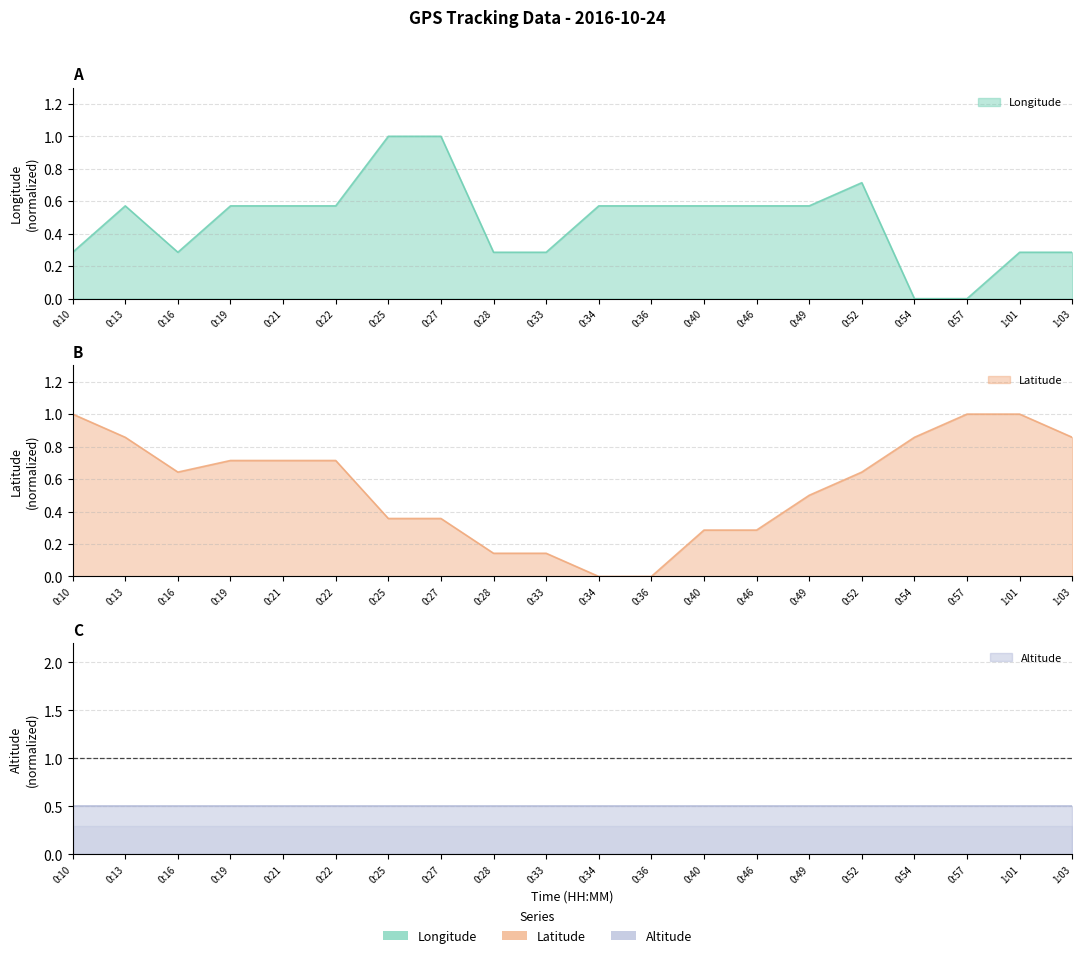

List the labels in order of Latitude value, smallest first.

0:34, 0:36, 0:28, 0:33, 0:40, 0:46, 0:25, 0:27, 0:49, 0:16, 0:52, 0:19, 0:21, 0:22, 0:13, 0:54, 1:03, 0:10, 0:57, 1:01